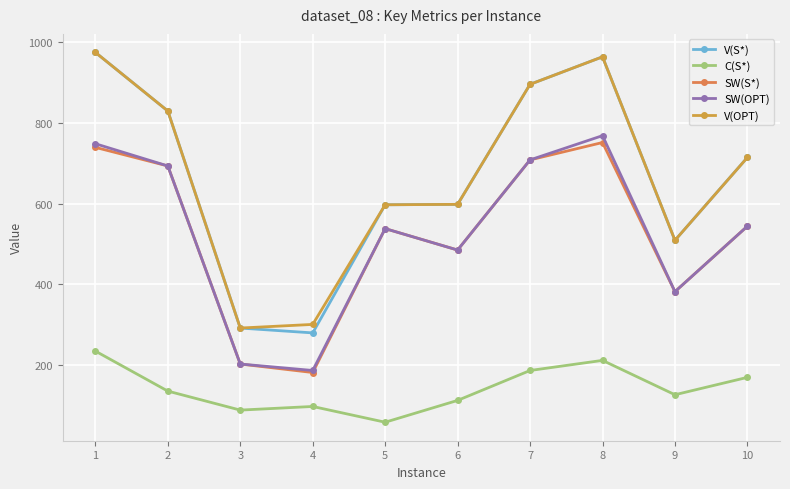

How many values in the SW(OPT) series are below 544?

5